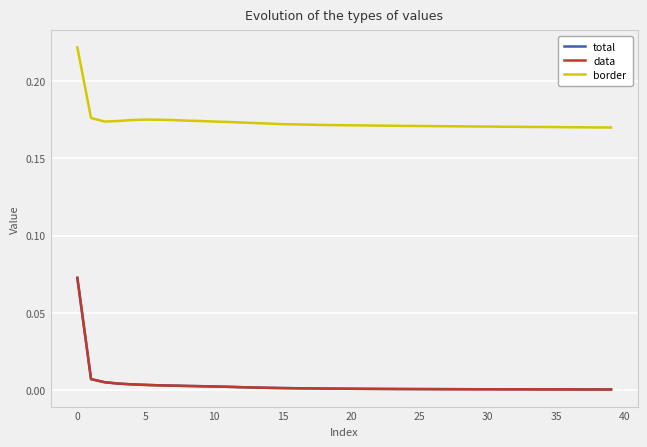

True or false: border has more than 2 points higher than both neighbors.

False